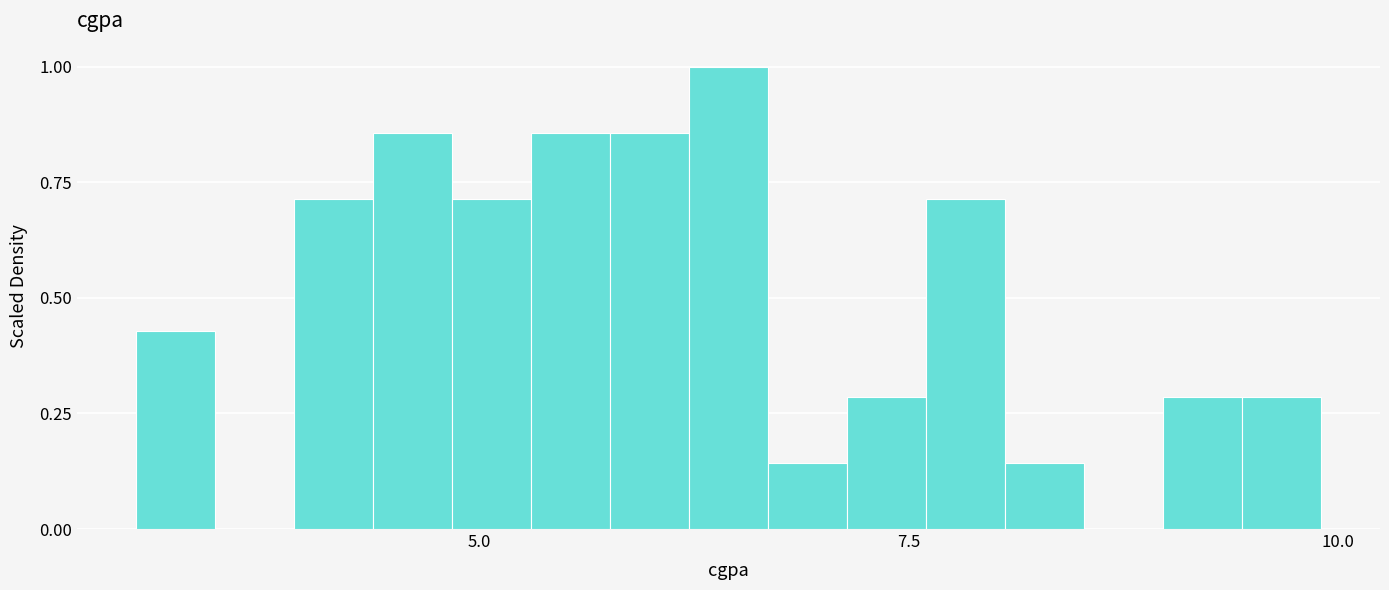

Read against the x-axis, roughly where is the centre of the tallest bar?

6.5